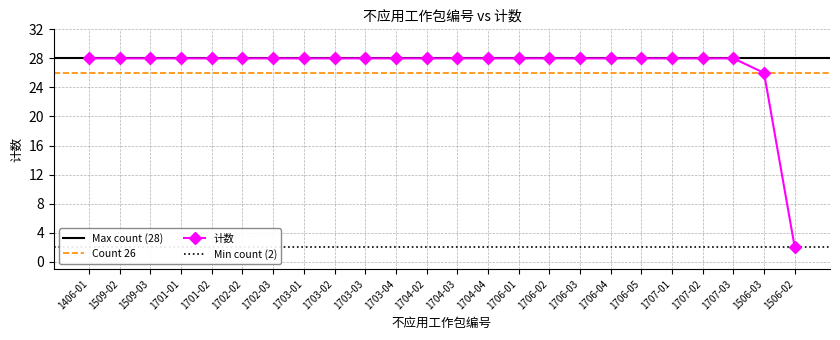

What position from the right is 1701-02?

20